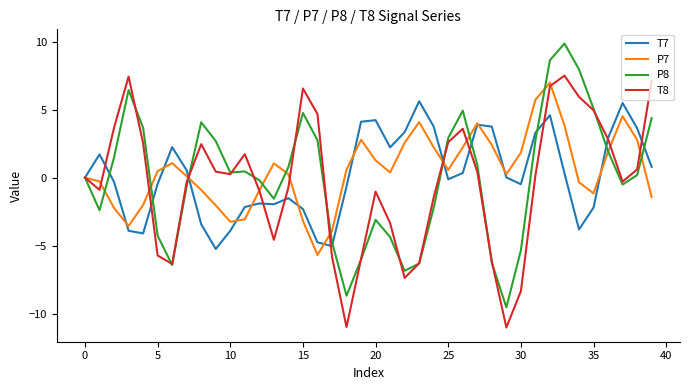

What is the maximum value shown in the chart?

9.9